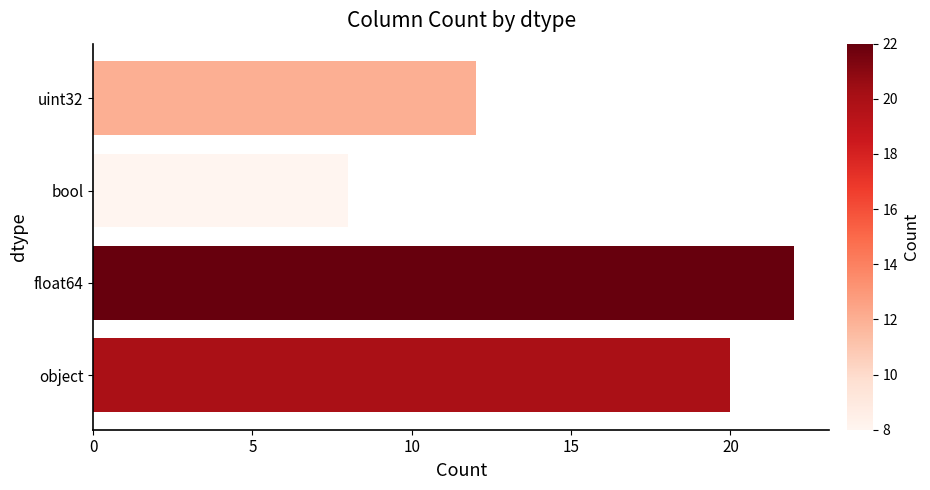

What is the change in value from object to uint32?

-8